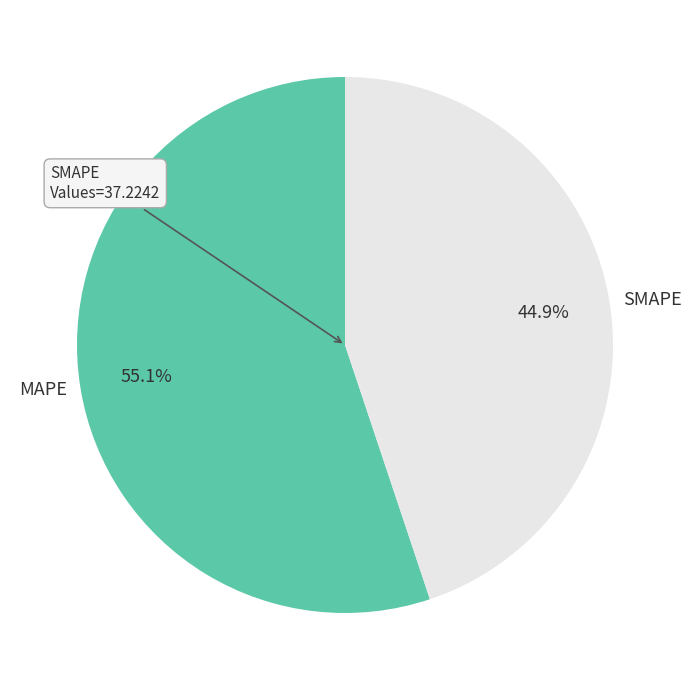

How many segments does this pie chart have?

2